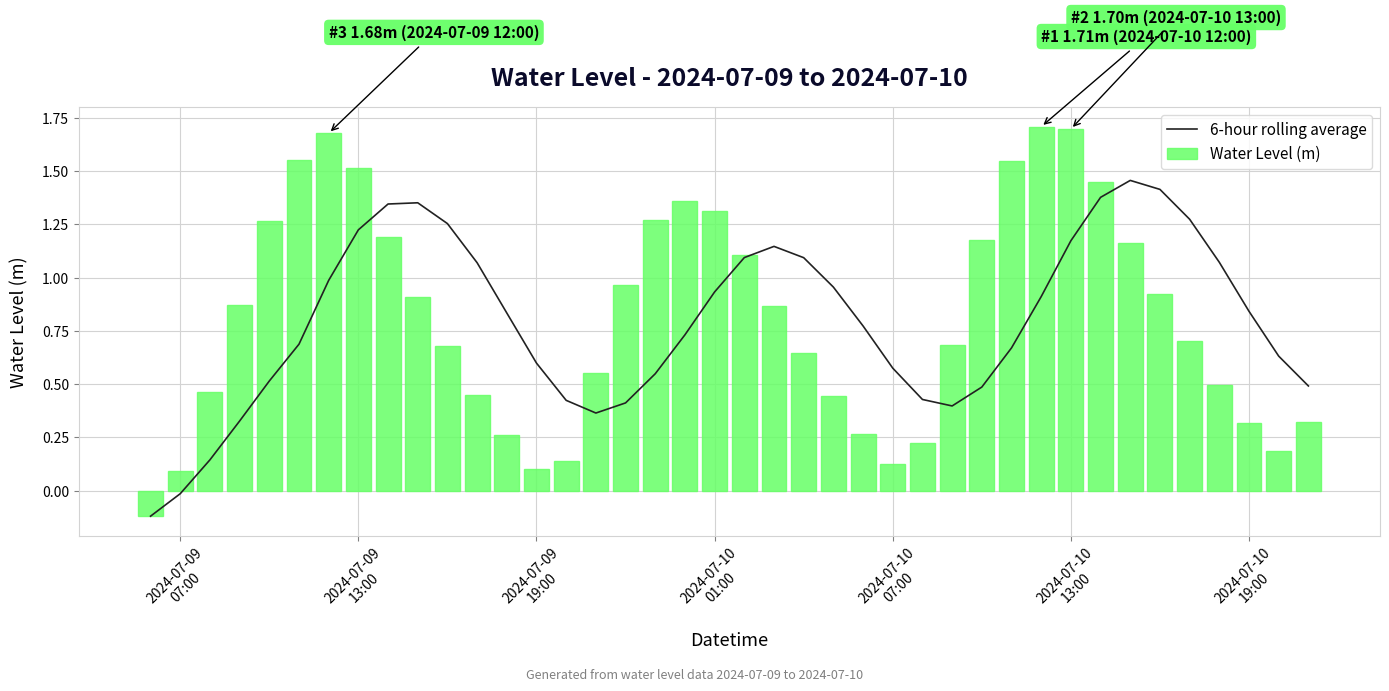

How many series are shown in this chart?

2